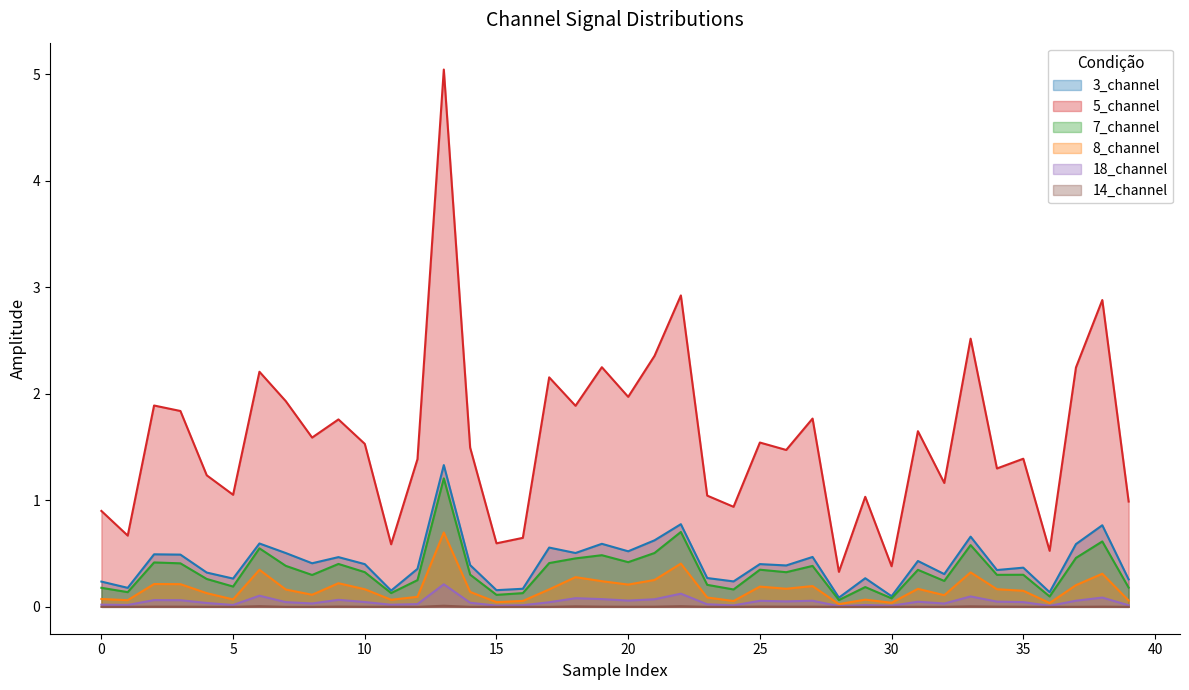

The 3_channel series shows 0.5 at 20. True or false?

True